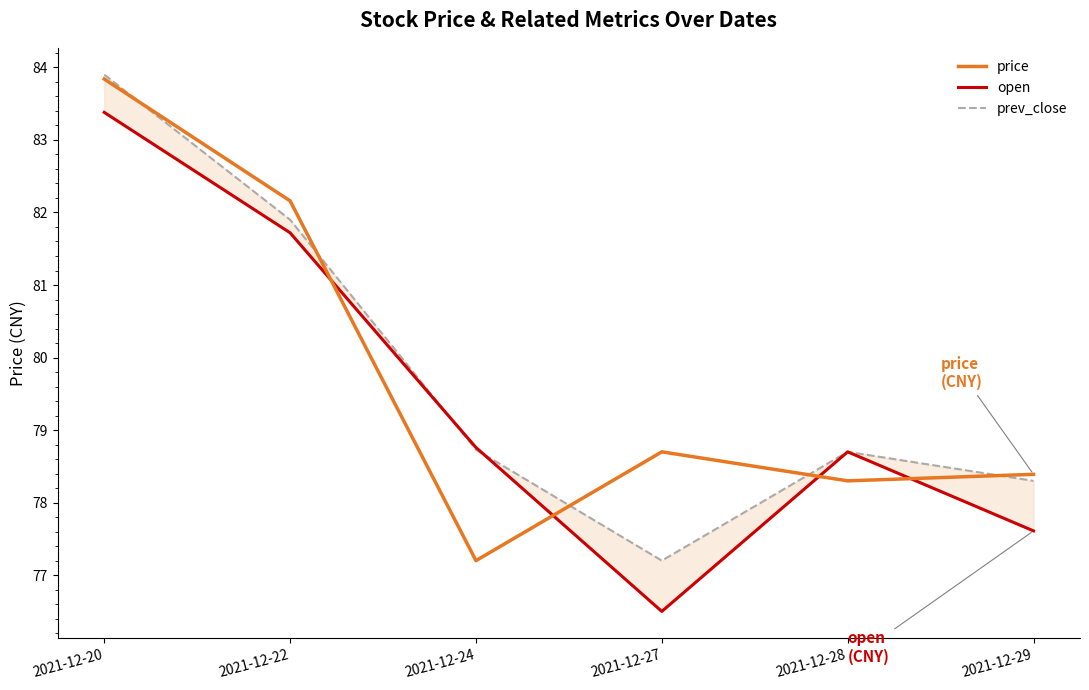

What is the value of the open point at the 1st from the left?

83.4